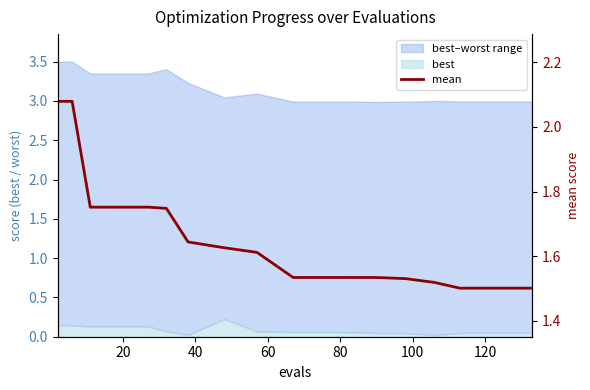

What is the smallest value displayed?

1.5